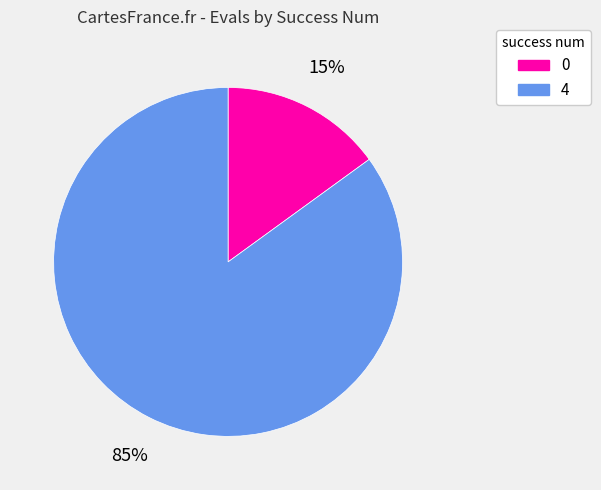

Does any single category account for the majority?

Yes